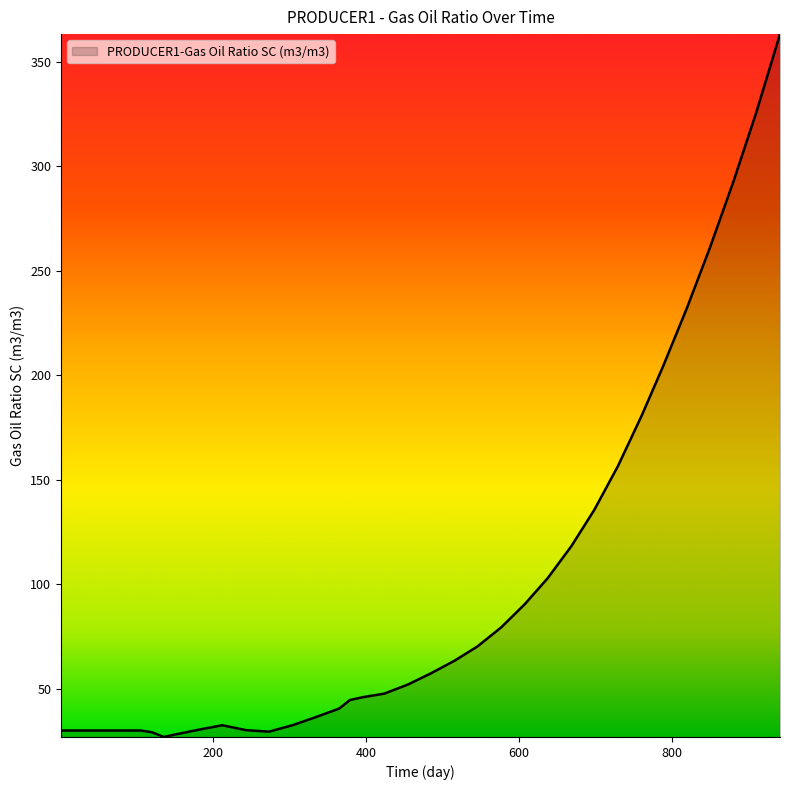

Does the chart display data point markers on the line(s)?

No